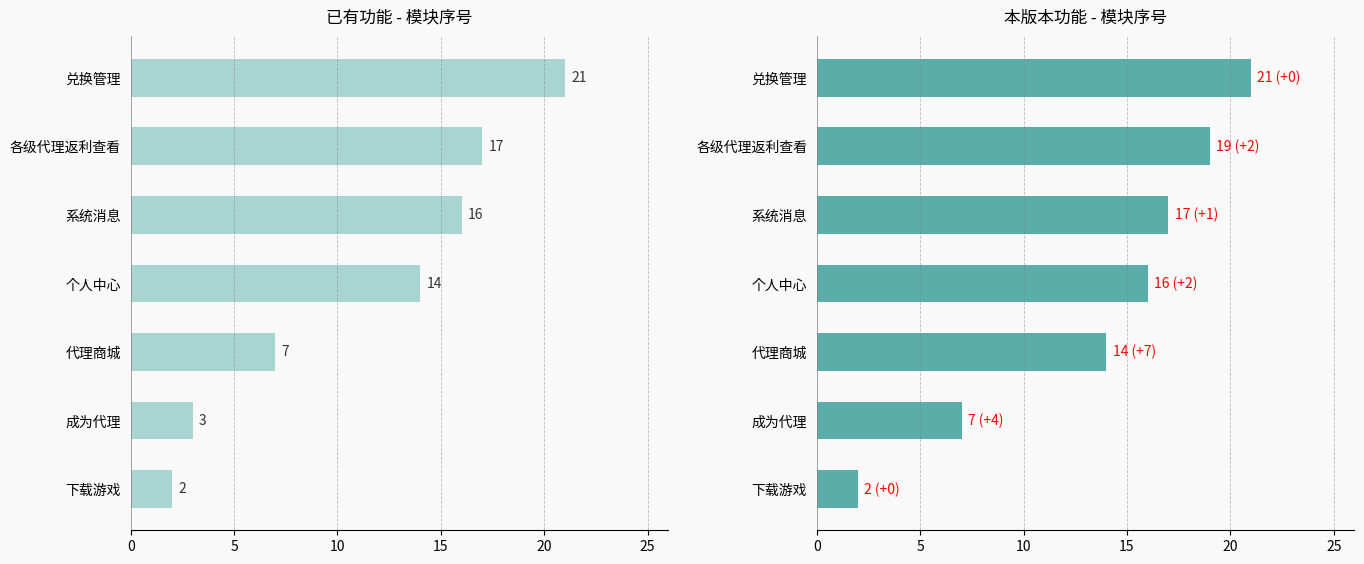

Is the value of 已有功能 at 下载游戏 greater than the value of 本版本功能 at 系统消息?

No